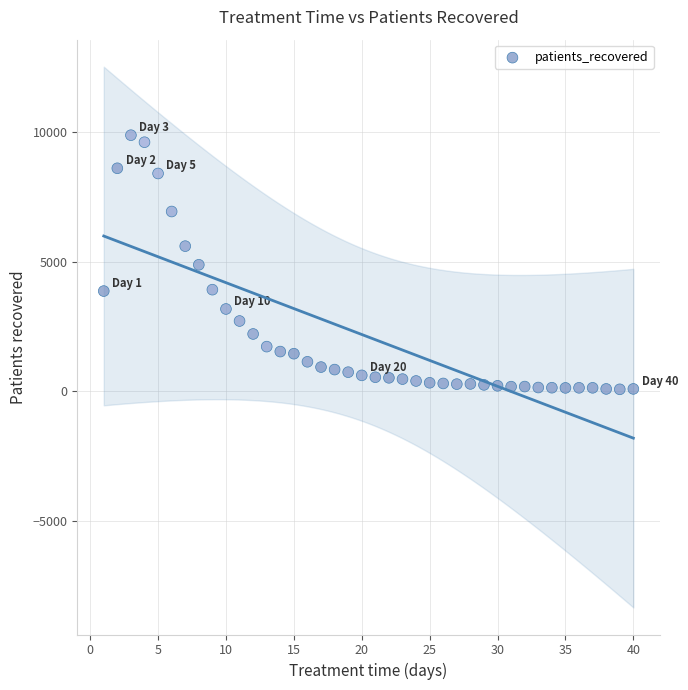

What is the range of X values (max minus min)?

39